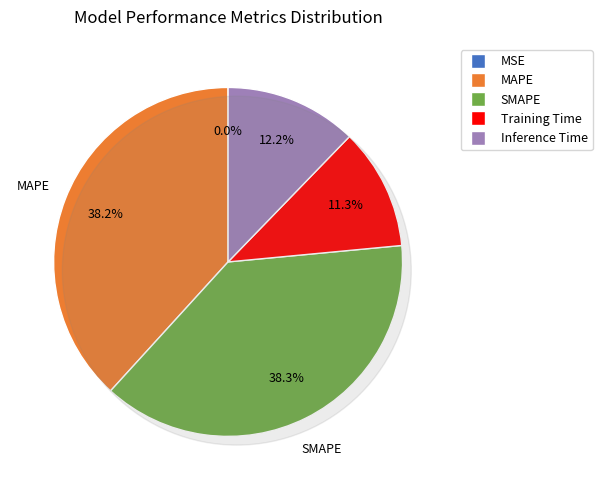

To the nearest percent, what is the difference between the largest and smallest slice percentages?

38%